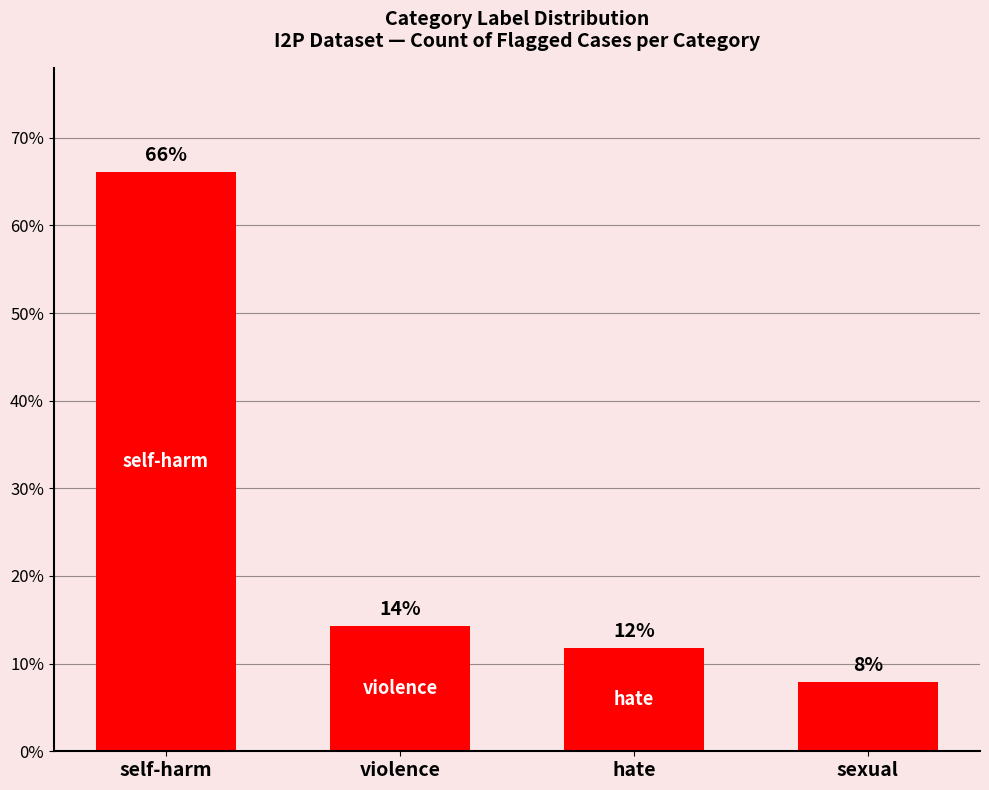

The chart shows a value of 11.7 at hate. True or false?

True